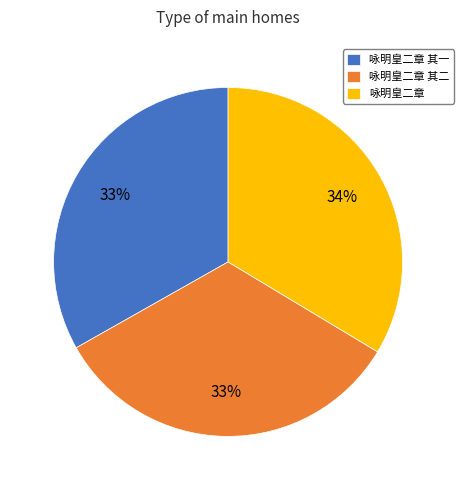

Combined, do 咏明皇二章 其二 and 咏明皇二章 account for over 50%?

Yes